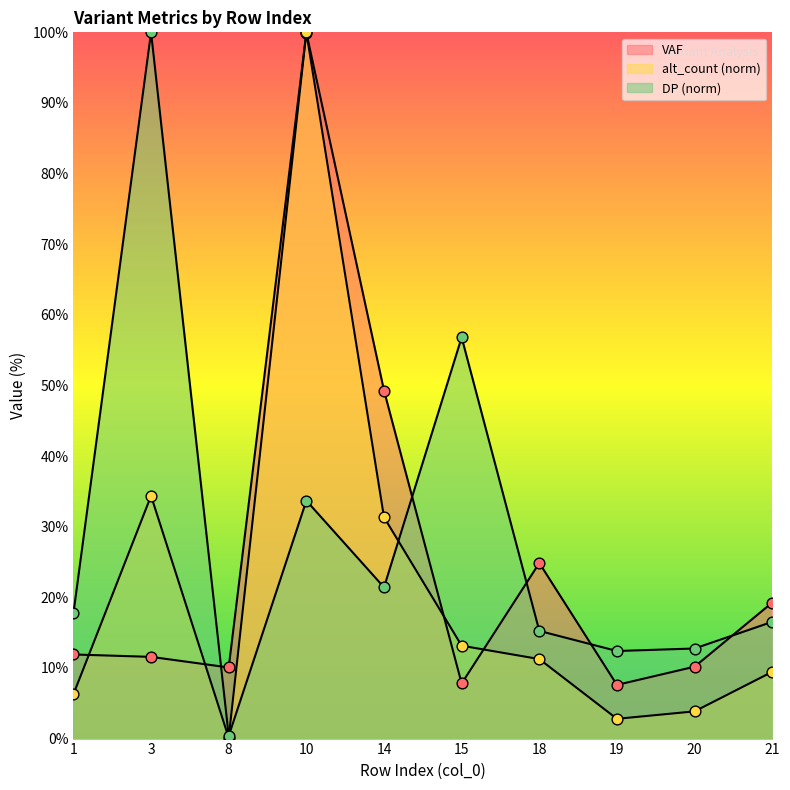

Which series reaches the minimum Y coordinate?

alt_count